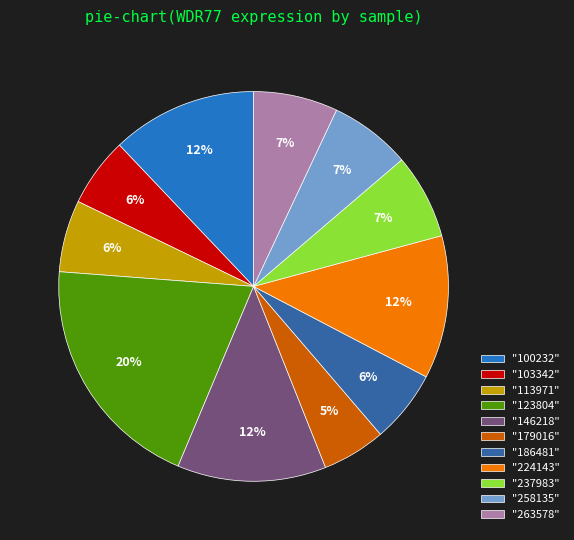

To the nearest percent, what percentage of the pie is "237983"?

7%